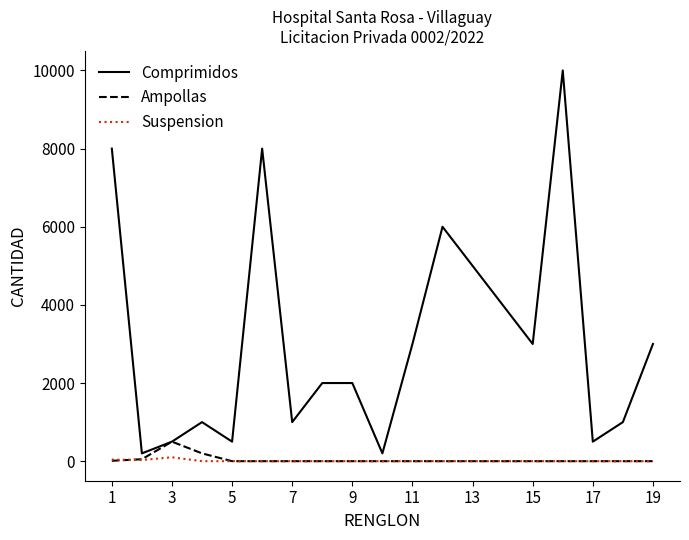

What is the greatest value displayed?

10000